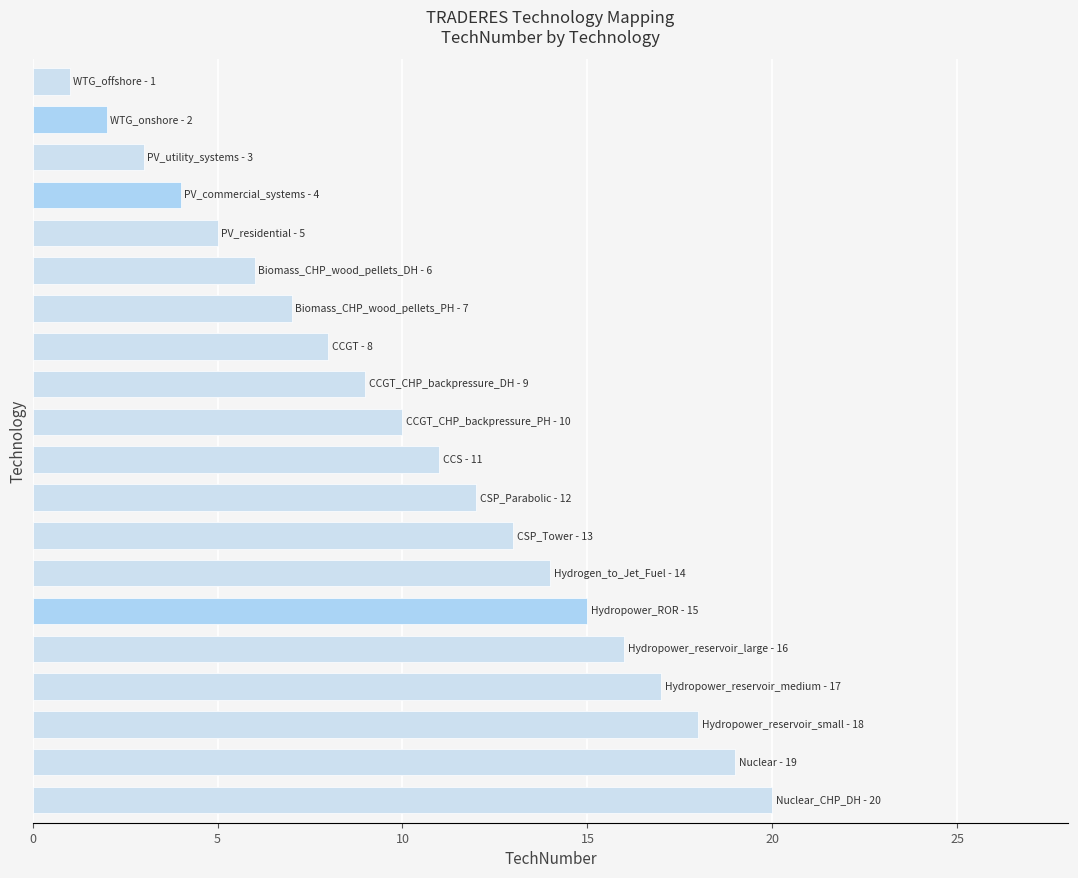

What is the greatest value displayed?

20